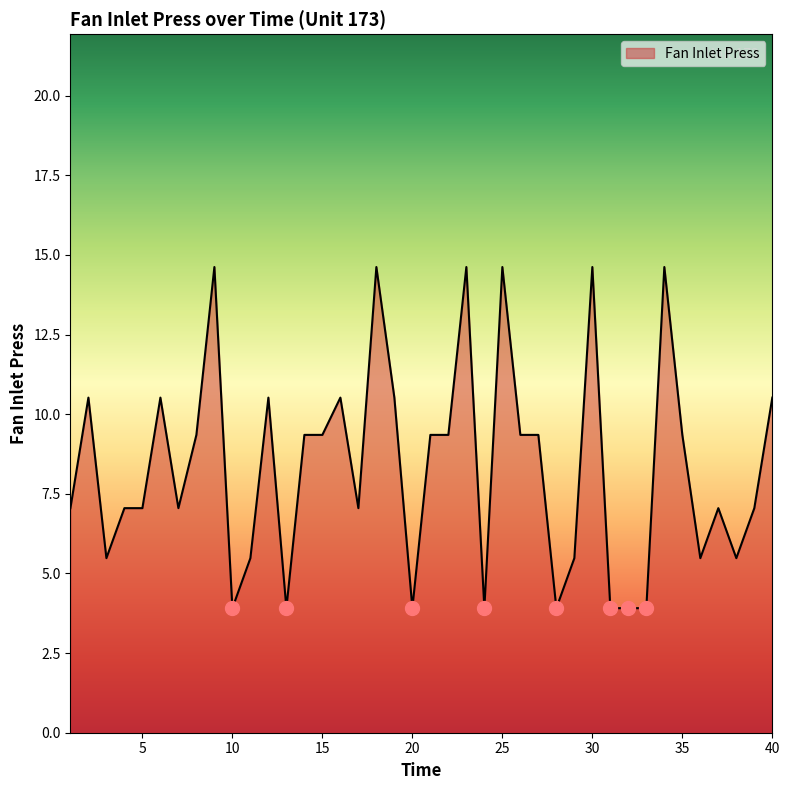

What is the maximum value shown in the chart?

14.6